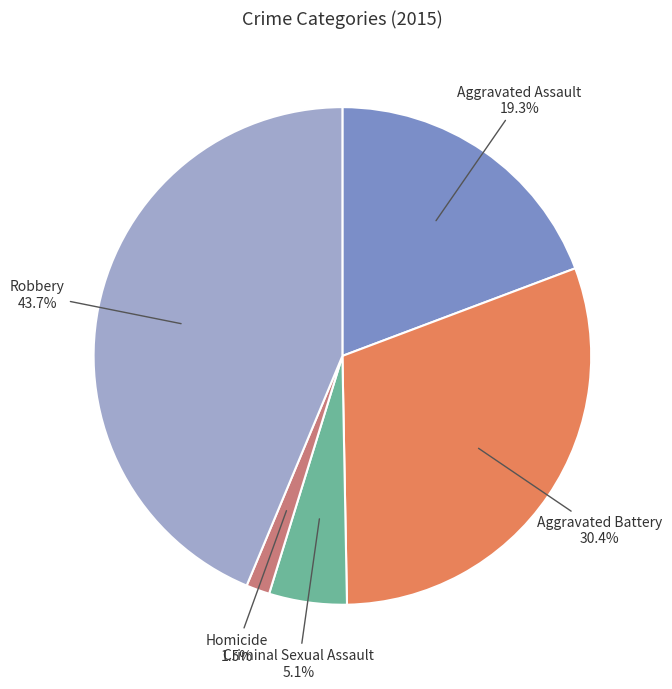

Which category has the smallest portion of the pie?

Homicide